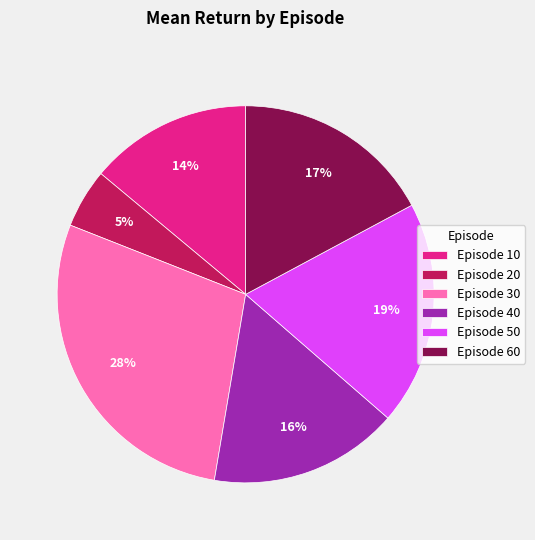

Approximately how many times larger is the value at Episode 60 compared to Episode 40?

1.1